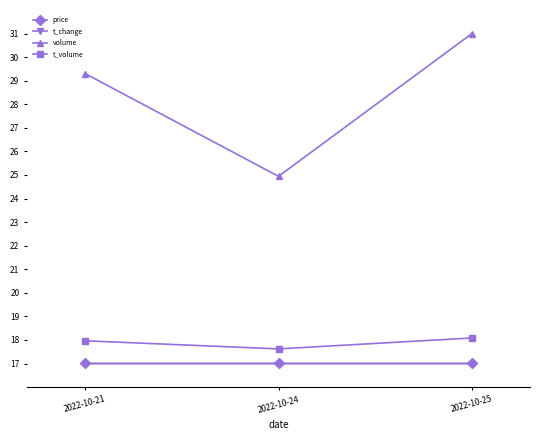

What is the value of the t_change point at the 1st from the left?

17.0